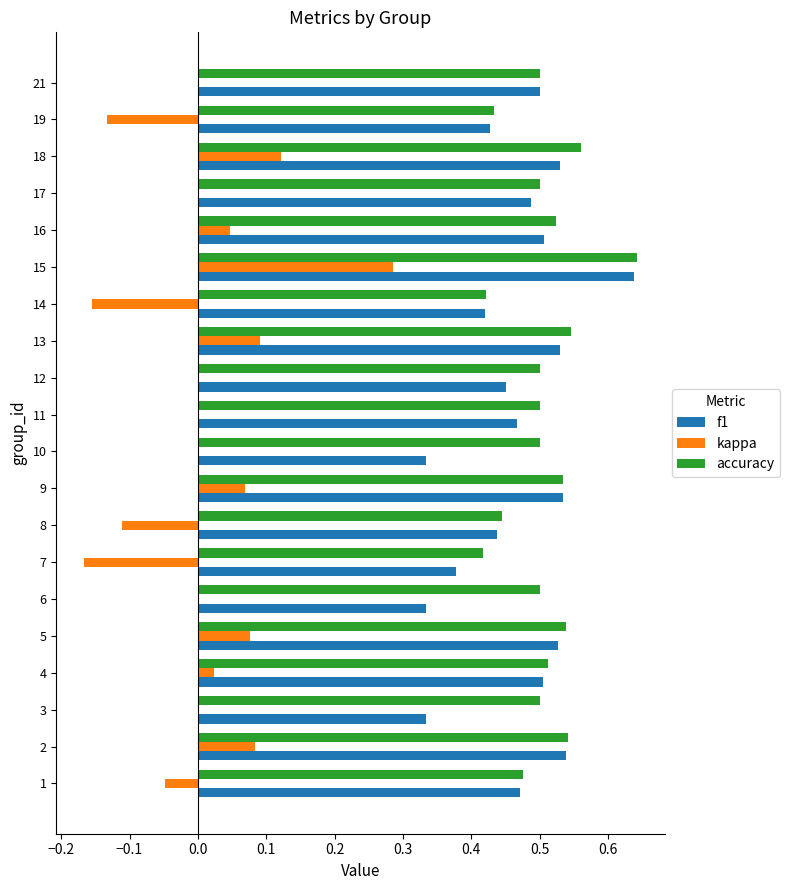

At which label does f1 reach its peak?

15